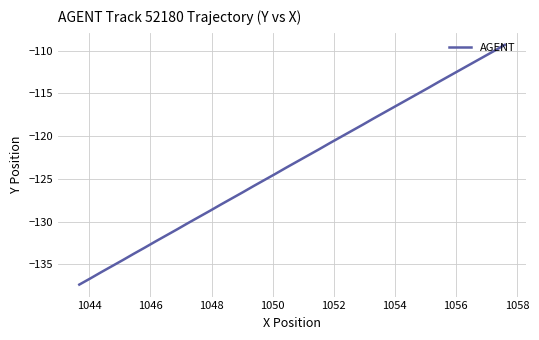

What is the label of the 36th point from the right?

1050